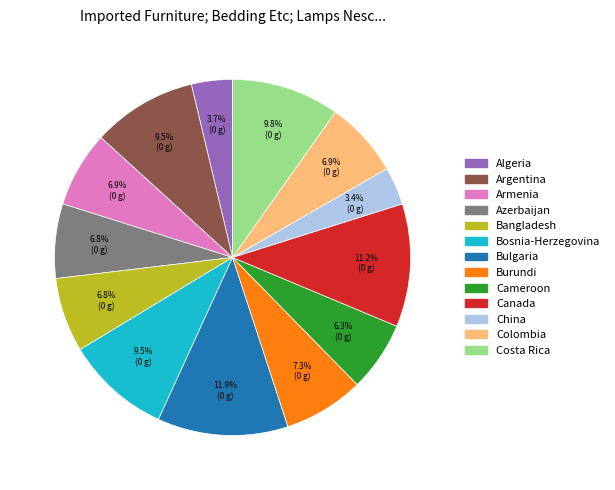

How many segments does this pie chart have?

13